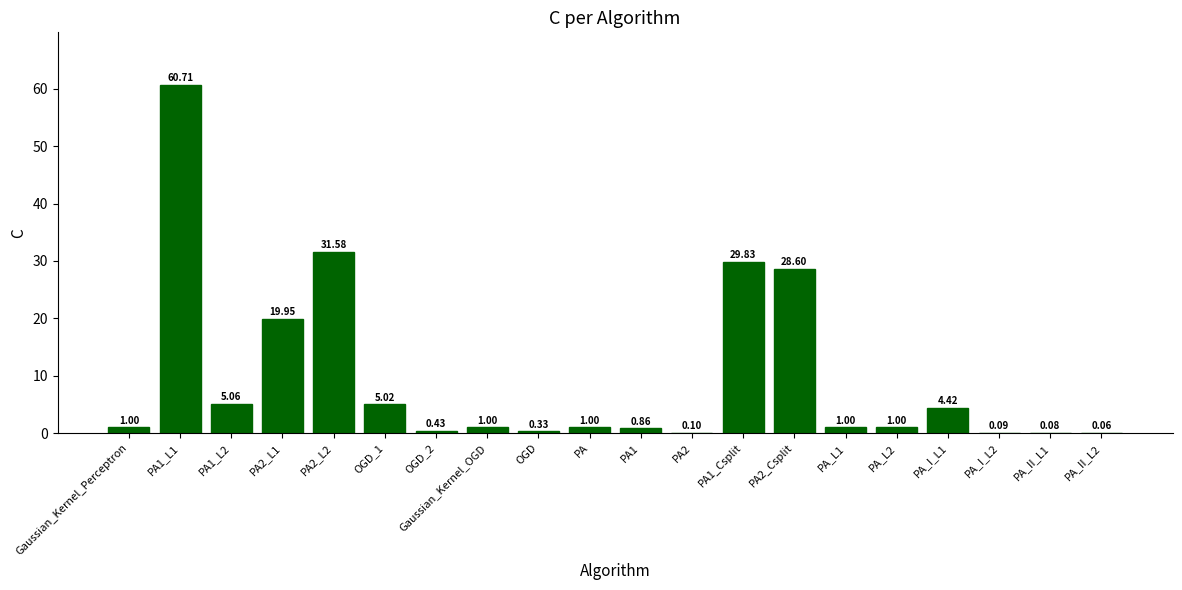

What is the change in value from PA1_Csplit to PA_I_L1?

-25.4